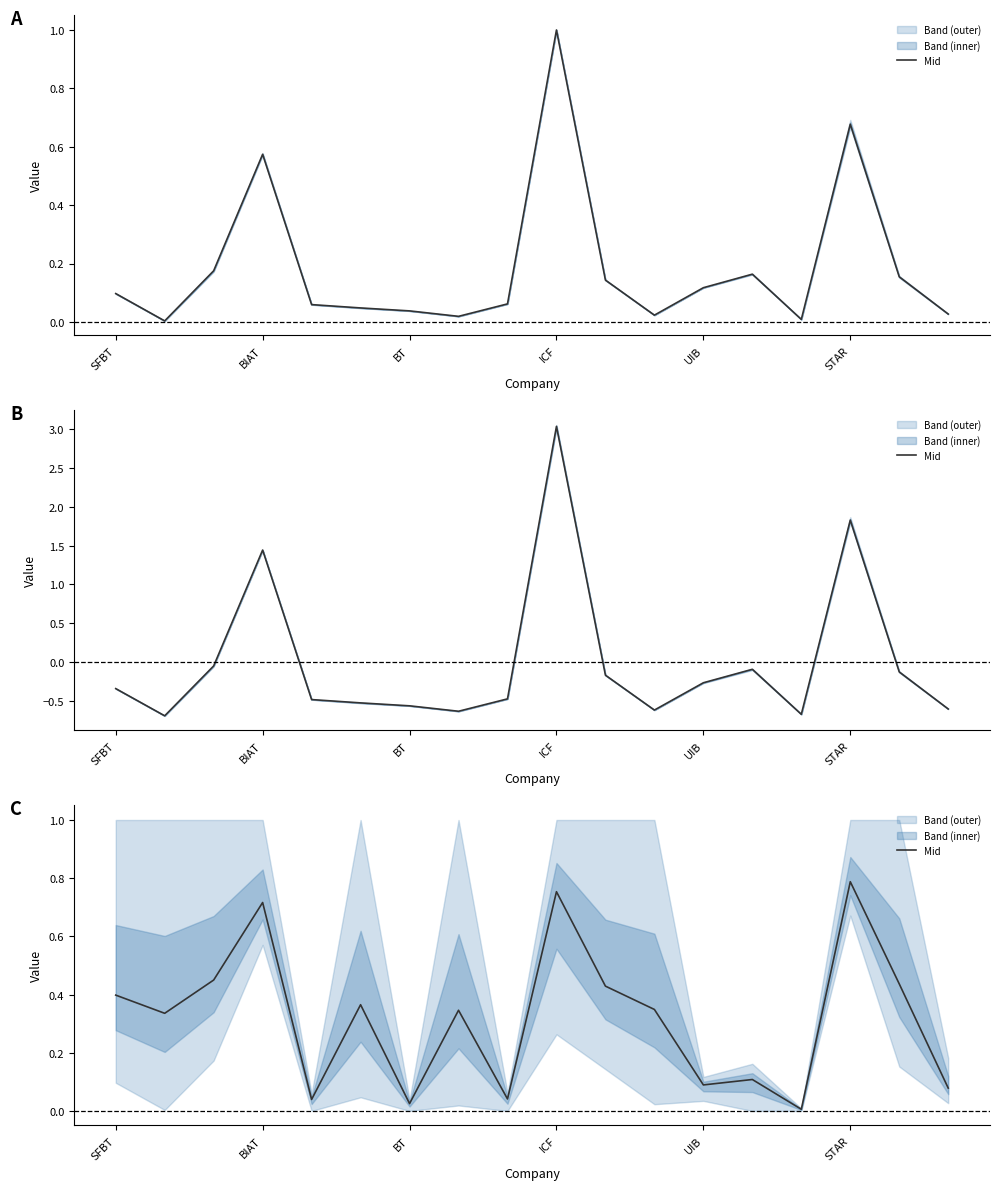

How many categories are shown in the chart?

18